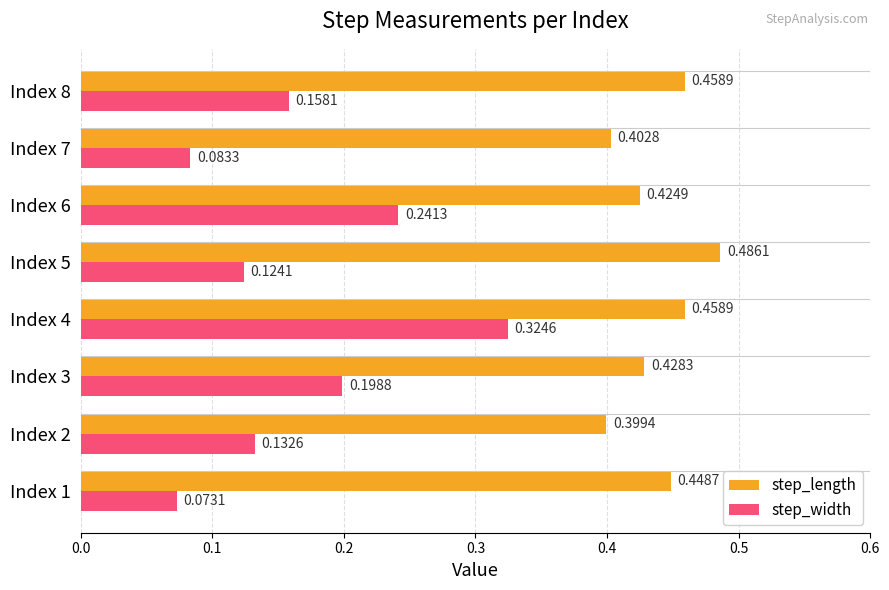

At how many categories does at least one series exceed 0?

8